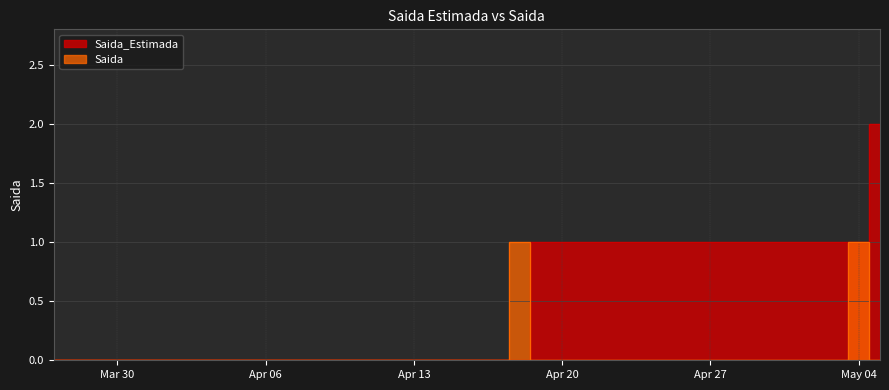

Which series has the largest total across all categories?

Saida_Estimada